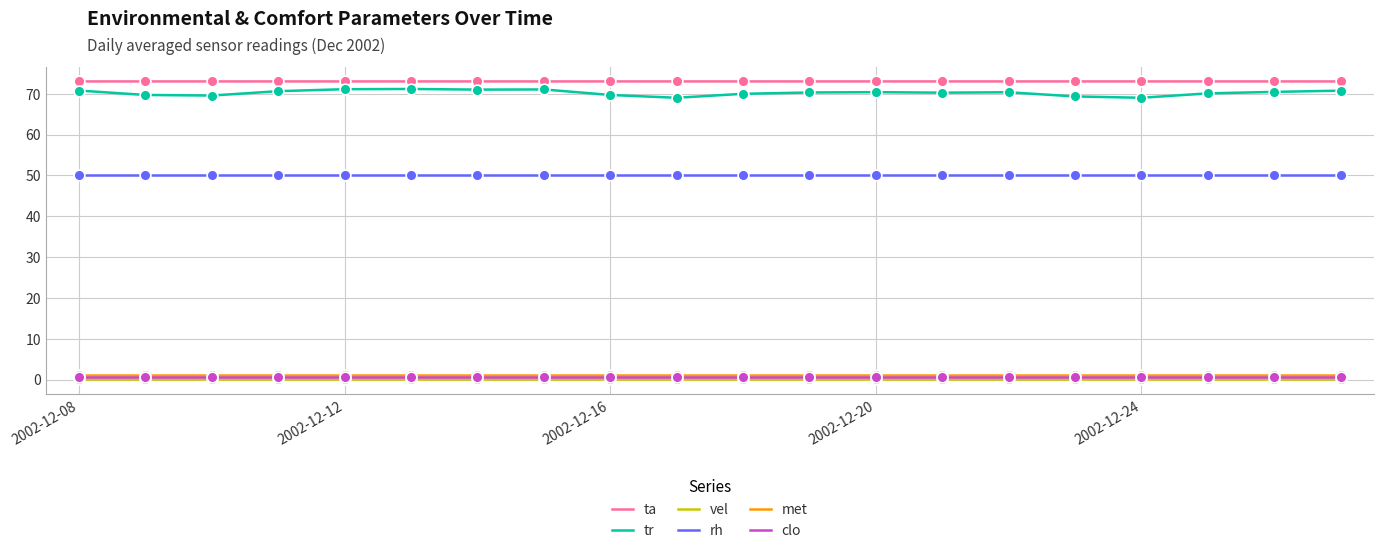

What is the highest value of the tr series?

71.2